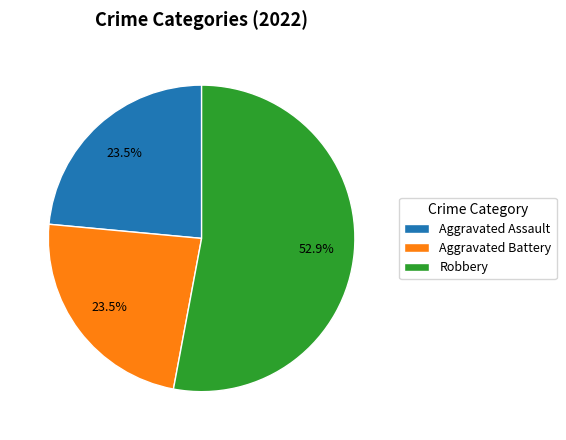

What is the largest slice in the pie chart?

Robbery